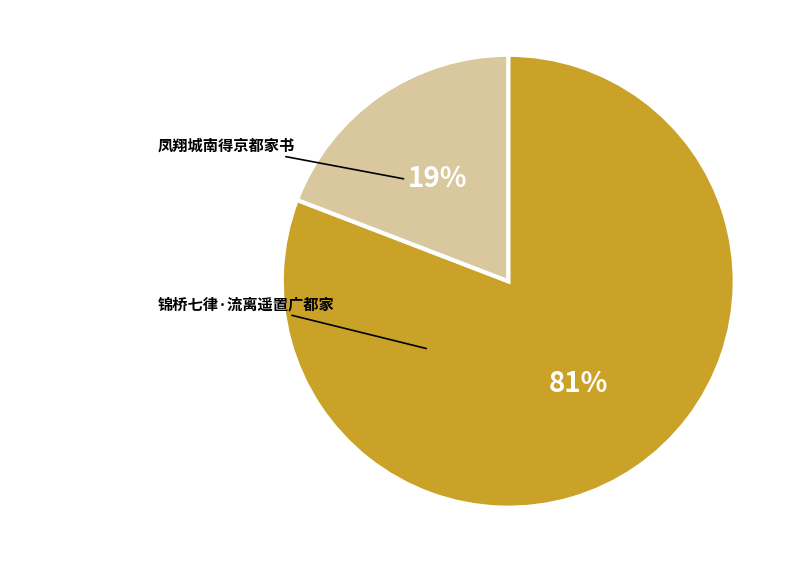

Is it true that 凤翔城南得京都家书 is 73% of the pie?

False